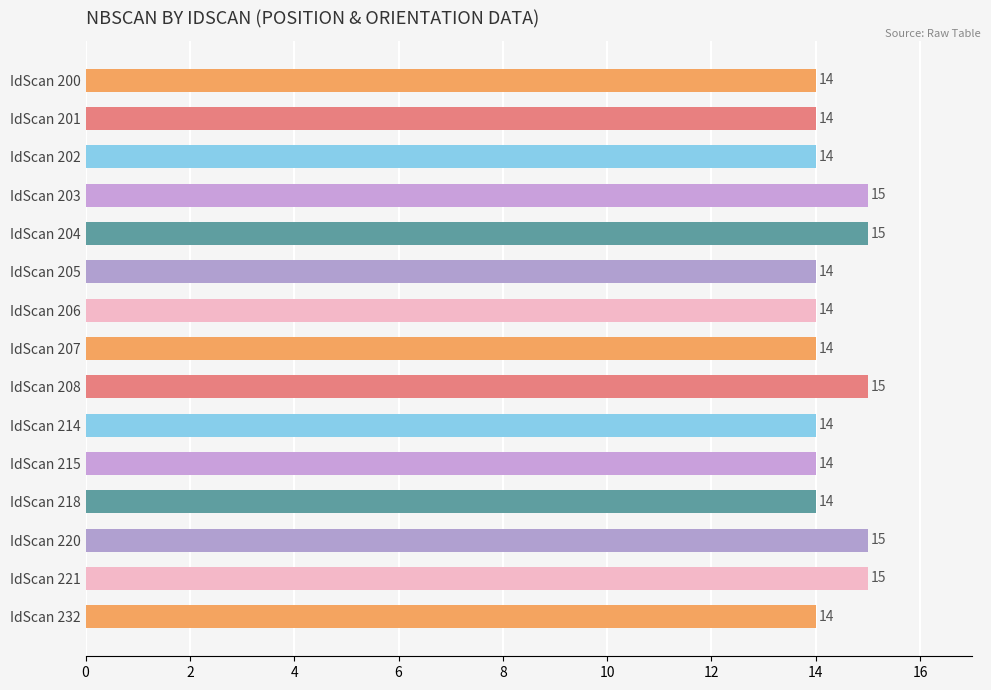

How many categories are shown in the chart?

15